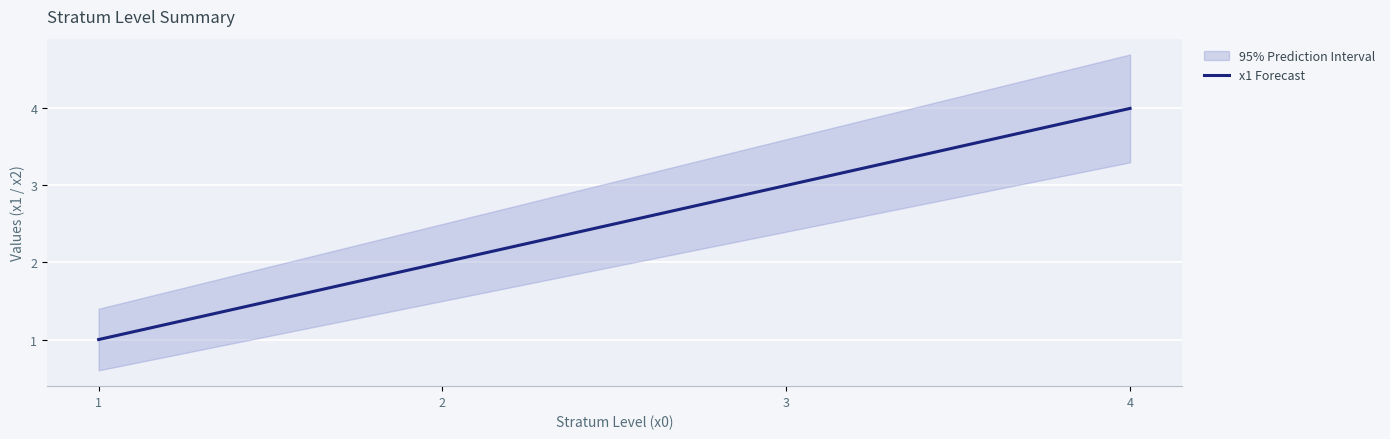

Is it true that the value at 2 is 2?

True